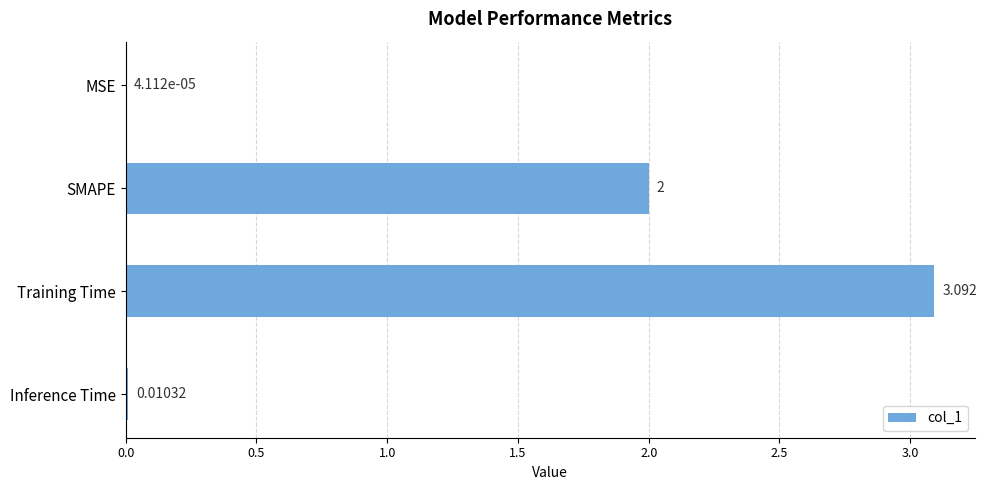

Between SMAPE and Training Time, which is larger?

Training Time